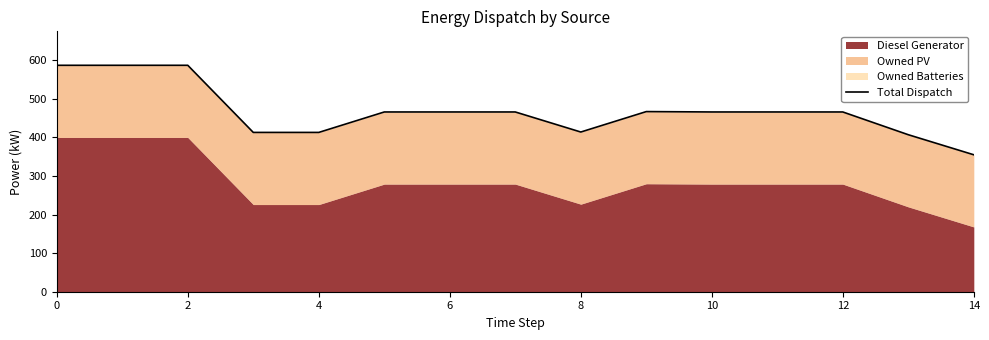

What is the value of the 6th point from the left?

466